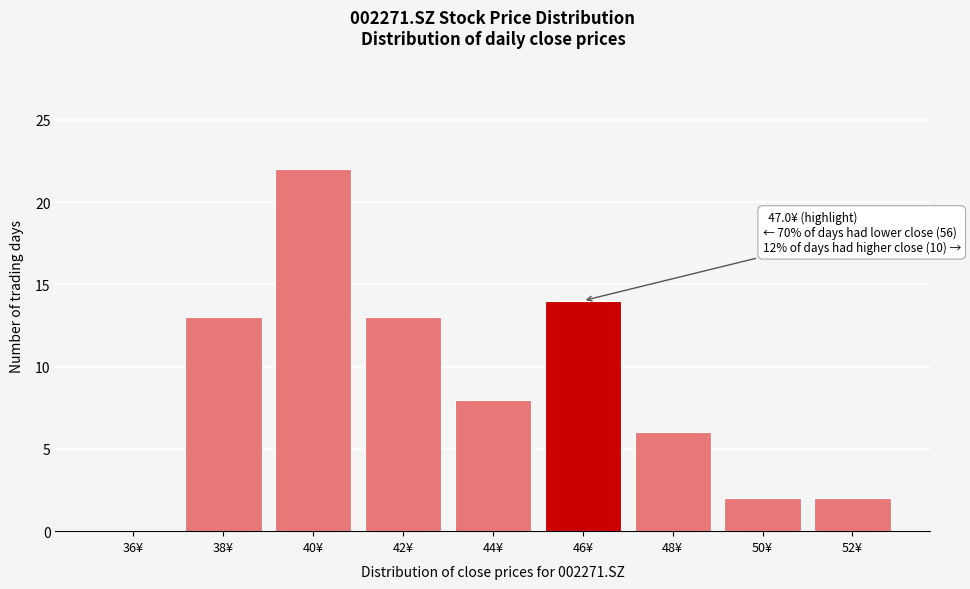

Reading left to right, transcribe all the data shown in this chart.

36¥=0	38¥=13	40¥=22	42¥=13	44¥=8	46¥=14	48¥=6	50¥=2	52¥=2